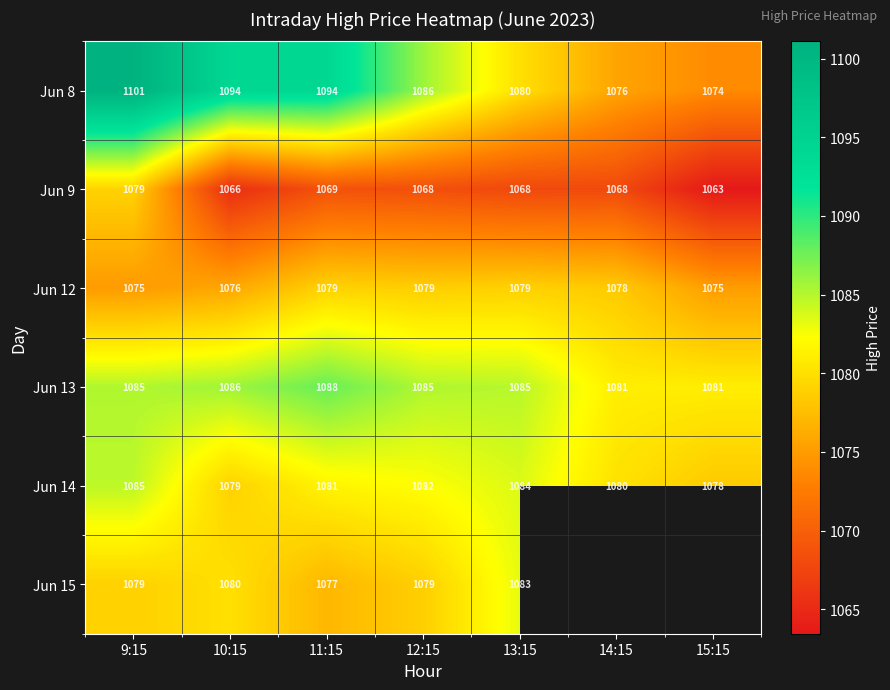

Is the value of Jun 13 at 10:15 greater than the value of Jun 12 at 10:15?

Yes